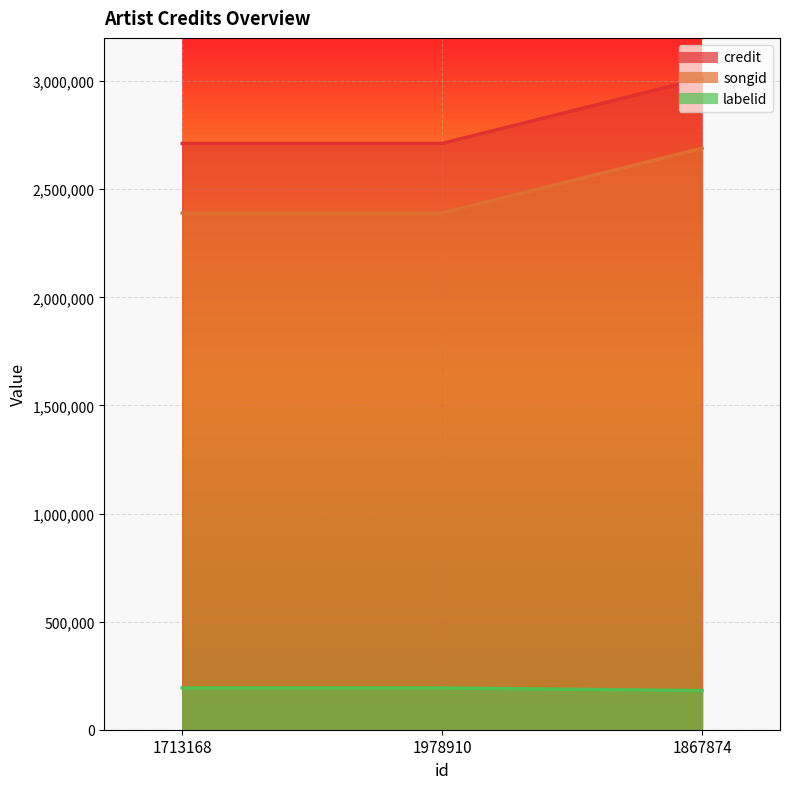

The value of labelid at 1978910 is 192983. True or false?

True